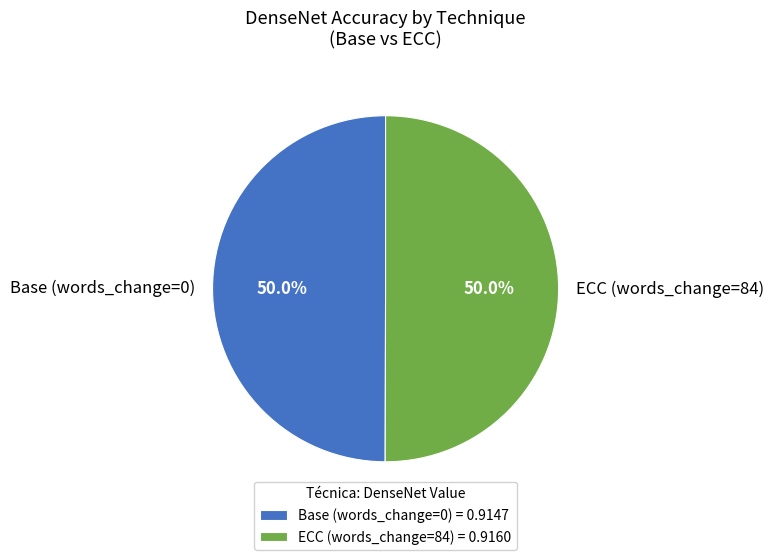

What percentage is the ECC (words_change=84) slice, to the nearest percent?

50%